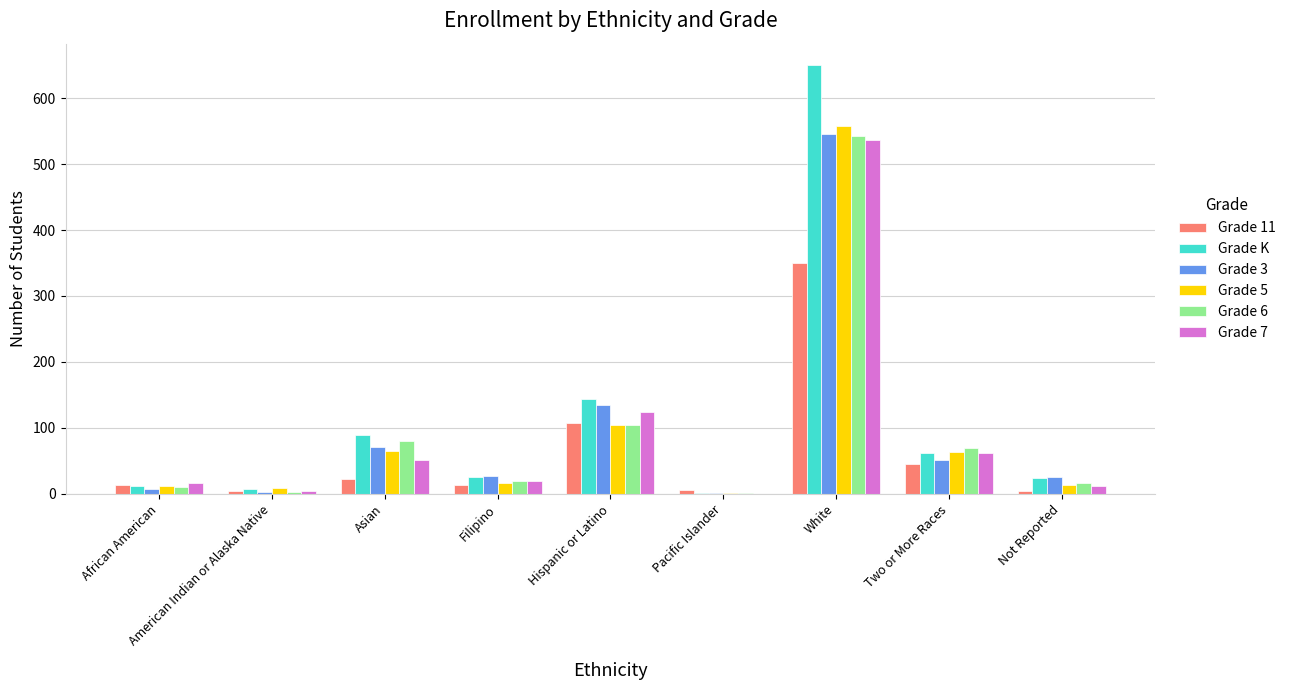

How many groups of bars are there?

9